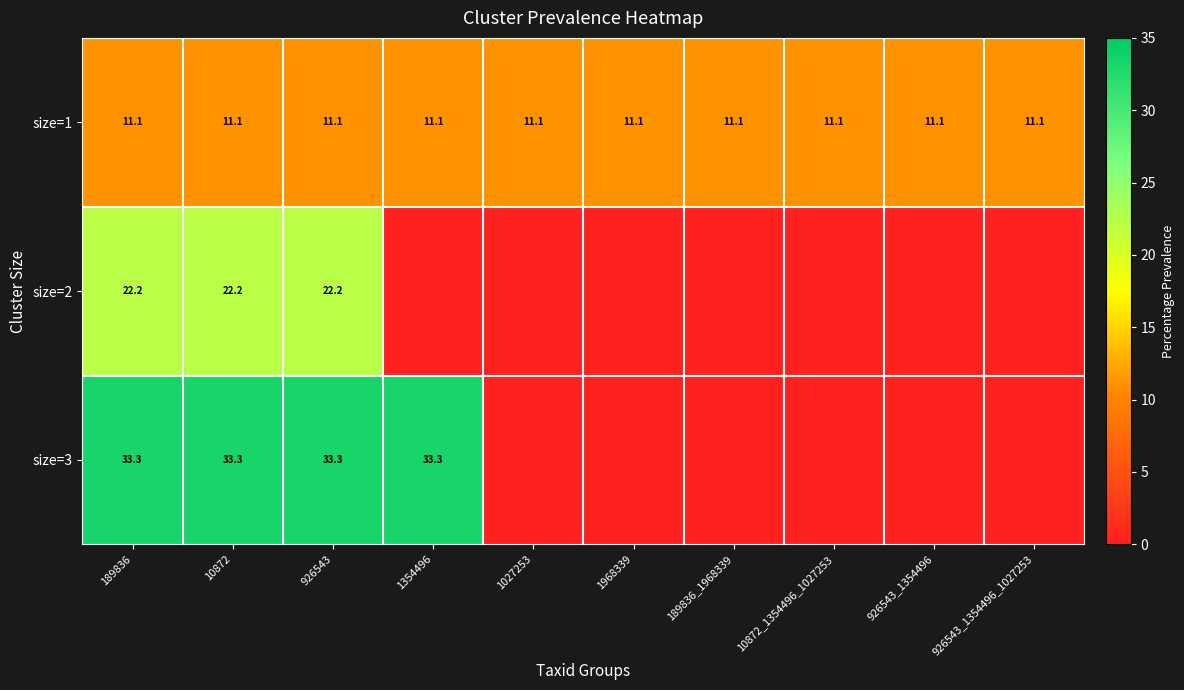

True or false: size=1 has a value of 17.2 at 10872.

False